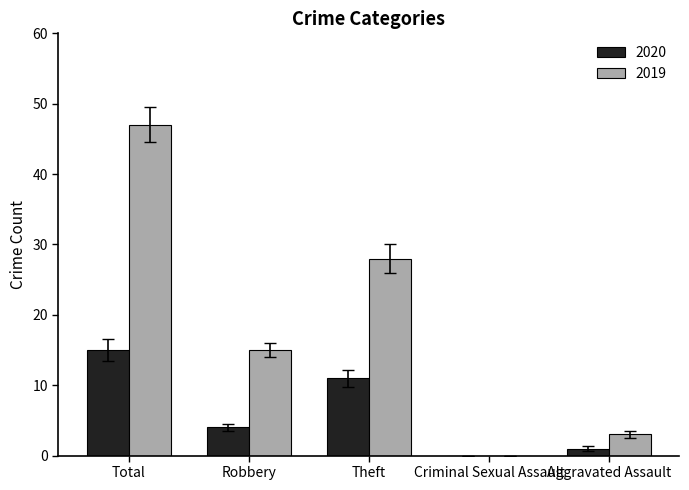

How many data points does each series have?

5